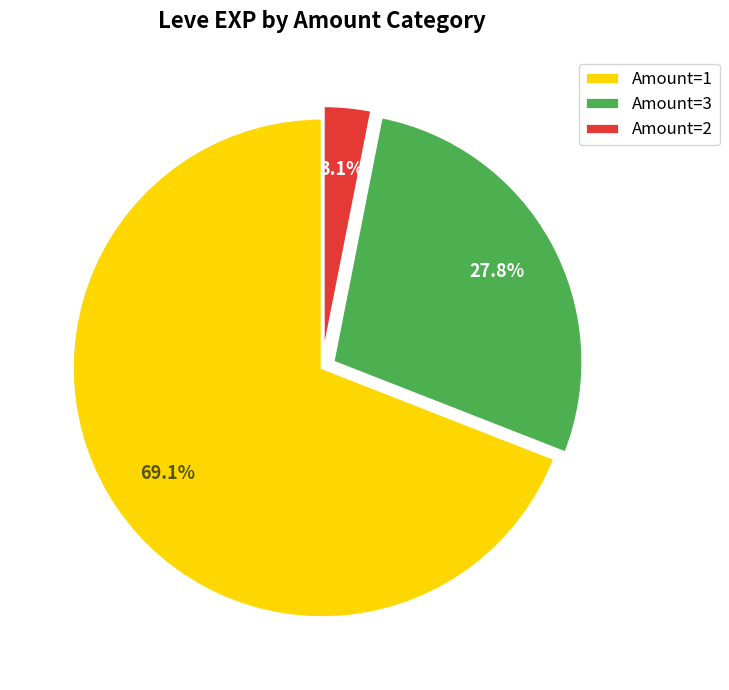

How much of the chart is everything except Amount=3?

72.2%